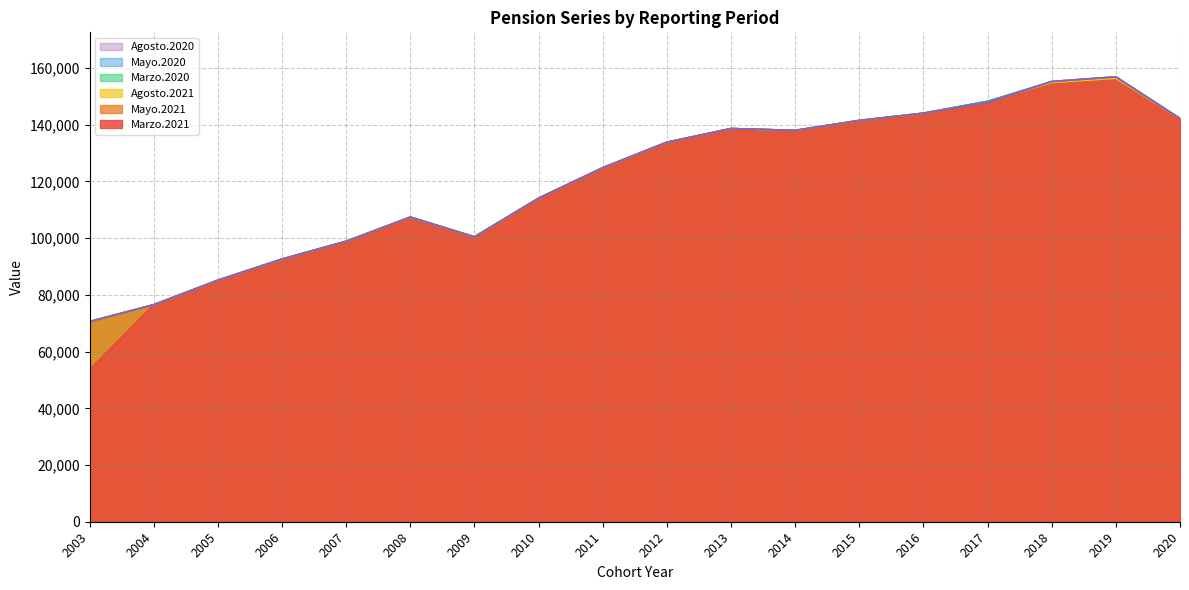

What is the difference between the maximum and second lowest values in the Agosto.2020 series?

80366